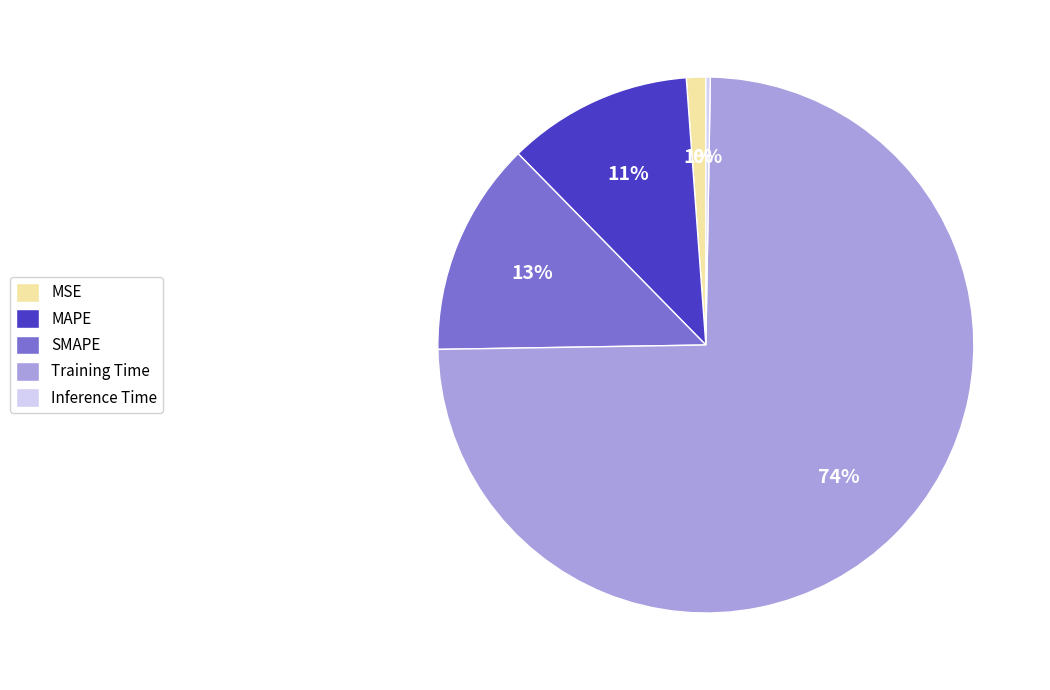

True or false: Training Time accounts for 85% of the total.

False